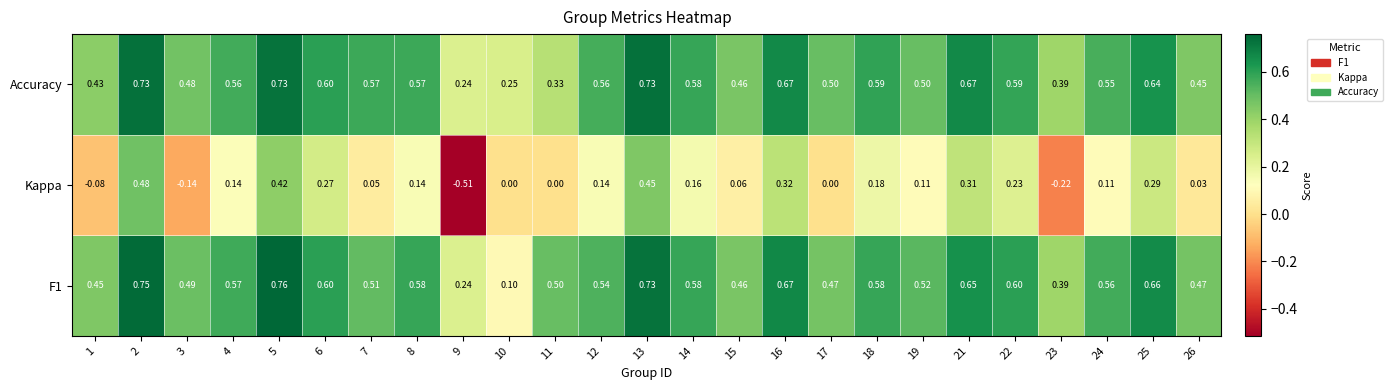

Which series has the largest total across all categories?

F1